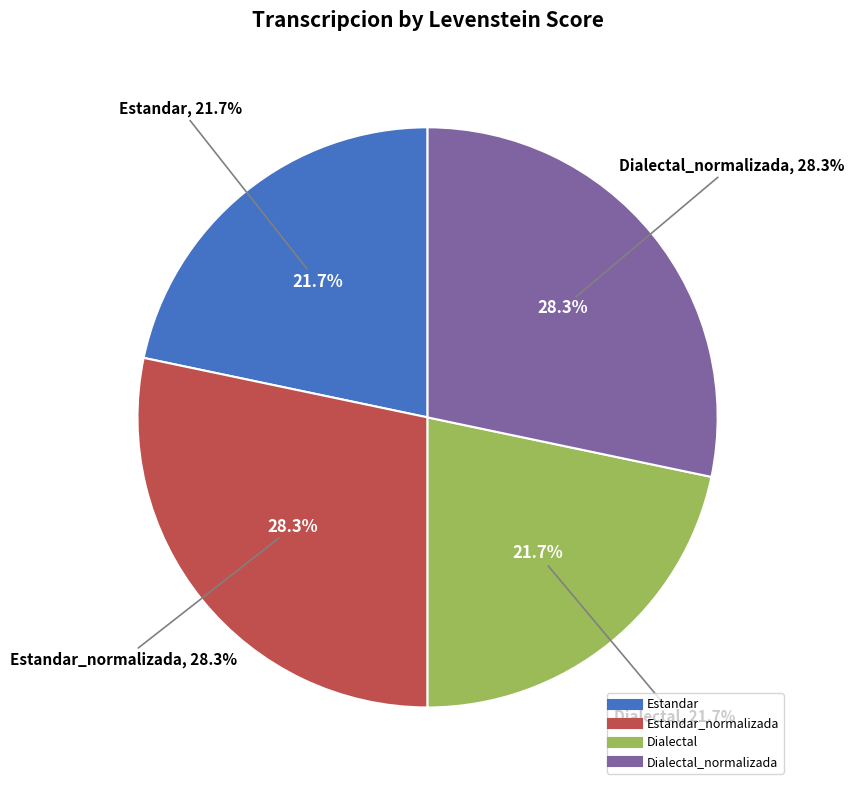

How many segments does this pie chart have?

4